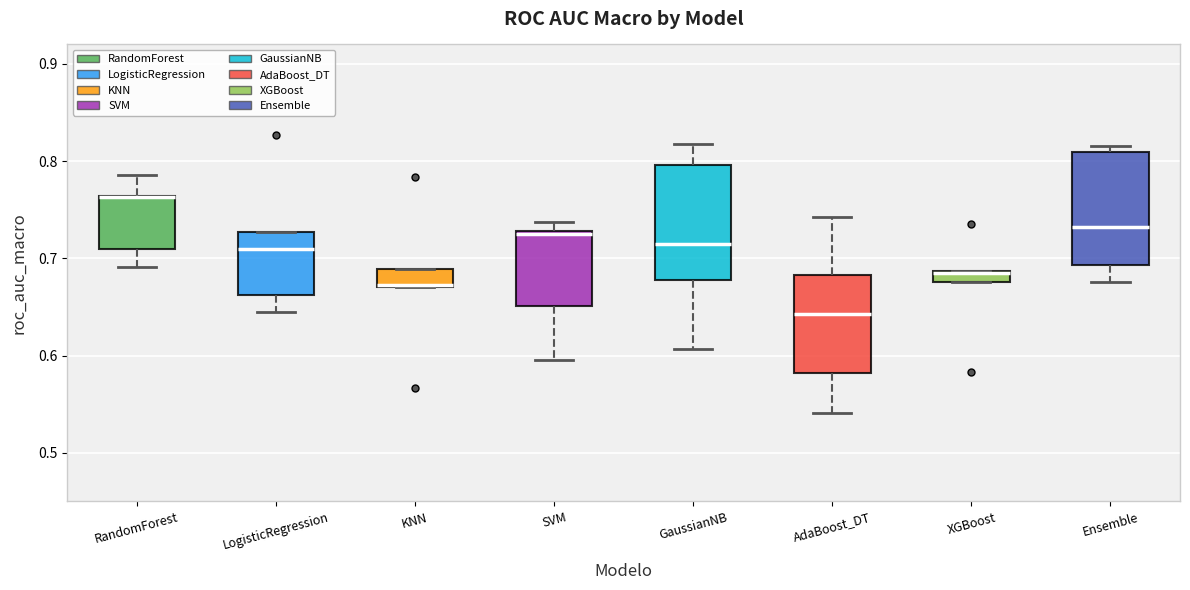

Where does the median line of the box for Ensemble sit on the y-axis? The values are not printed on the chart, so give them approximately, as read against the axis.

0.73